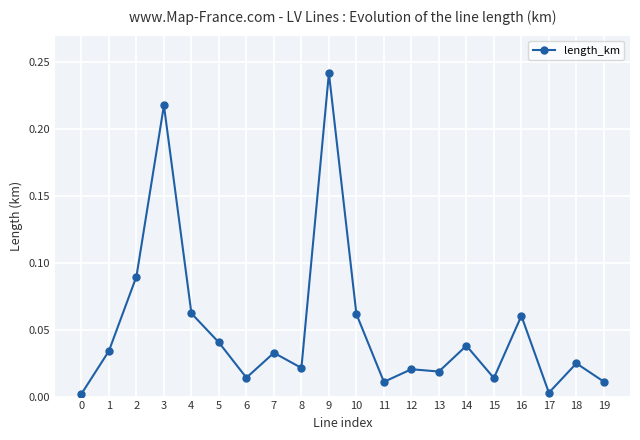

True or false: the data shows 0.0 at 18.

True